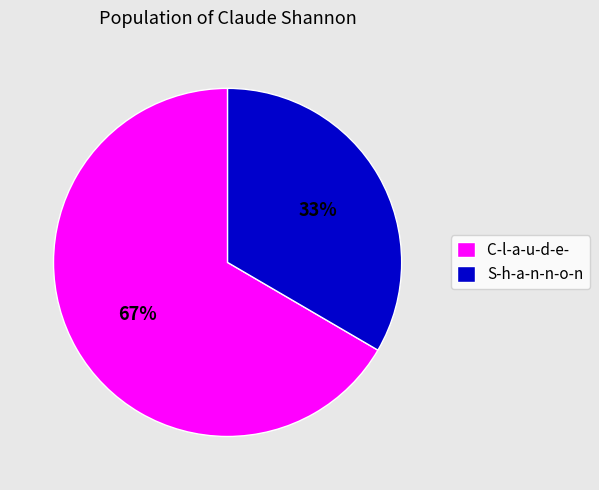

What is the ratio of the value at S-h-a-n-n-o-n to the value at C-l-a-u-d-e-?

0.5